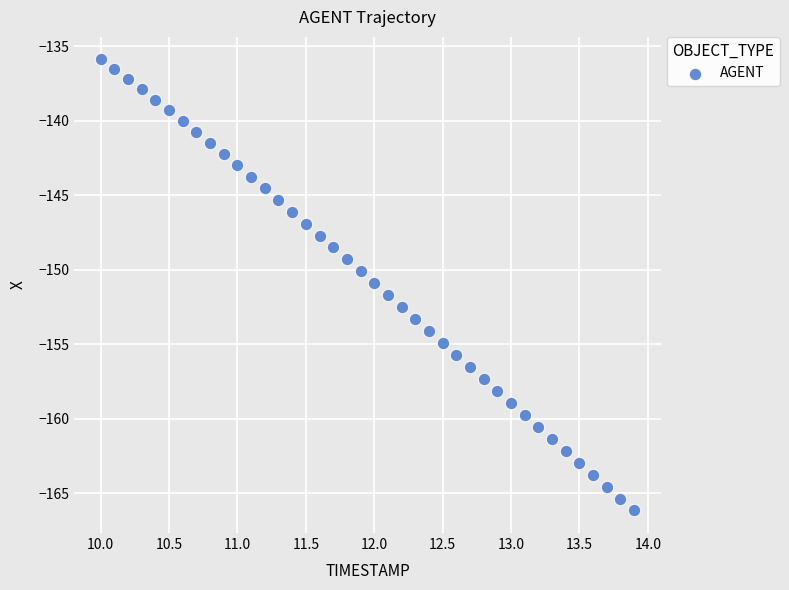

What is the range of X values (max minus min)?

3.9